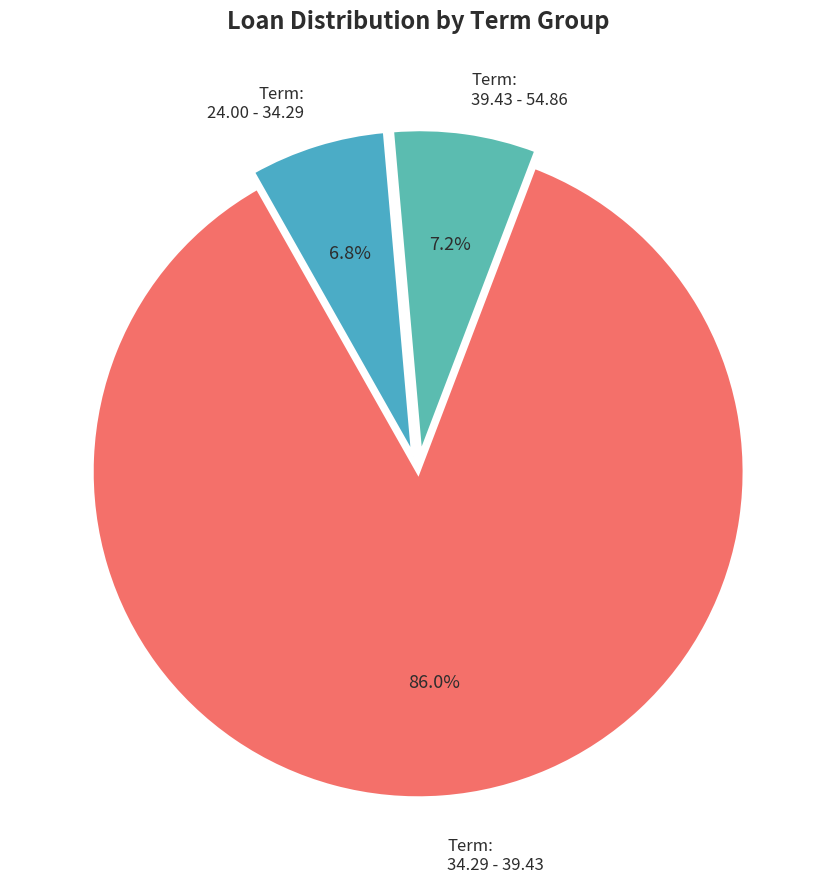

Count the number of slices in the pie.

3